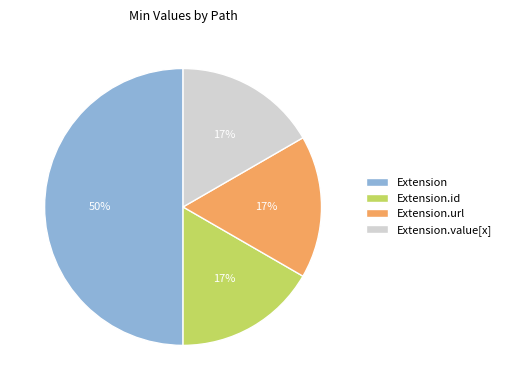

The Extension.value[x] slice represents 17% of the pie. True or false?

True